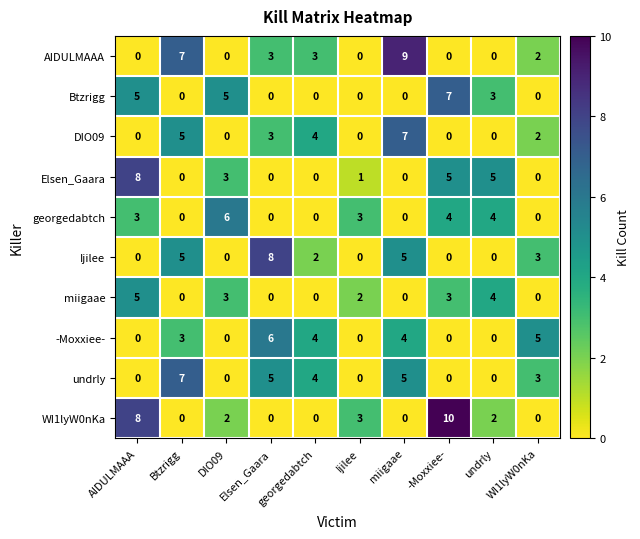

Between Elsen_Gaara and Ijilee, which series saw the biggest shift?

Ijilee